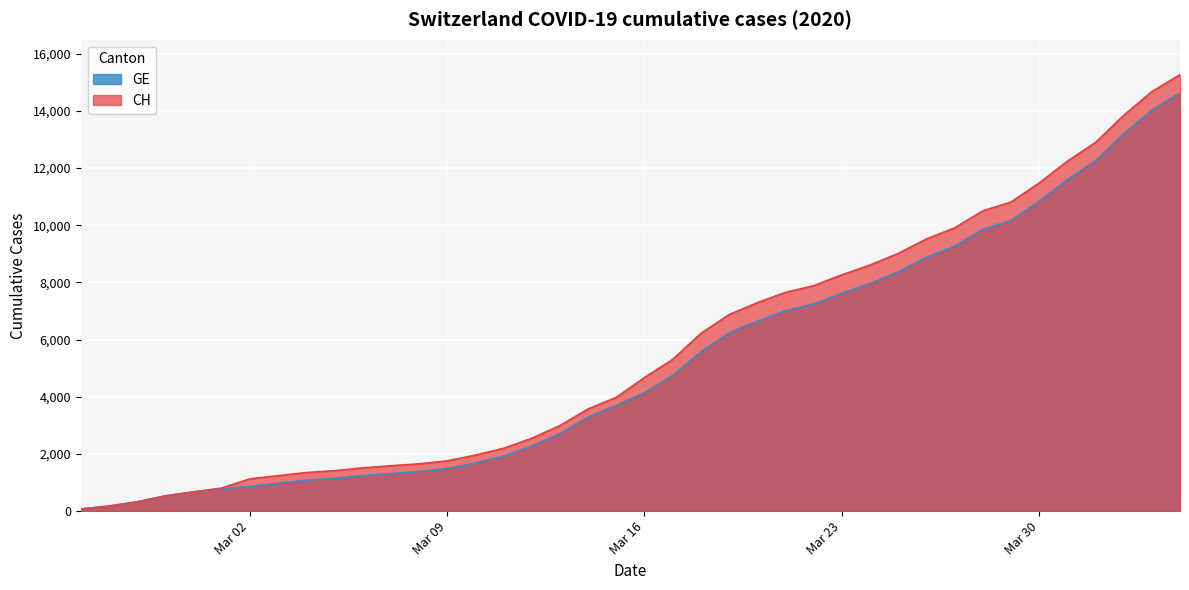

Reading right to left, transcribe all the data shown in this chart.

GE: 14625	14030	13201	12252	11594	10834	10168	9859	9266	8876	8370	7965	7622	7244	7009	6647	6233	5573	4750	4147	3698	3295	2712	2277	1926	1688	1488	1383	1316	1241	1146	1081	974	865	778	672	532	325	177	72
CH: 15267	14672	13843	12894	12236	11476	10810	10501	9908	9518	9012	8607	8264	7886	7651	7289	6875	6215	5307	4674	3979	3576	2993	2548	2197	1959	1759	1654	1587	1512	1414	1349	1240	1130	808	672	532	325	177	72